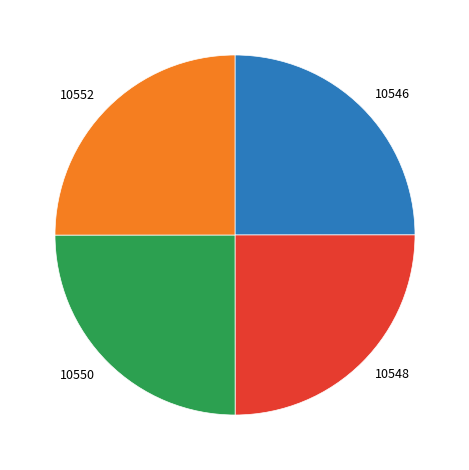

True or false: 10550 accounts for 25% of the total.

True